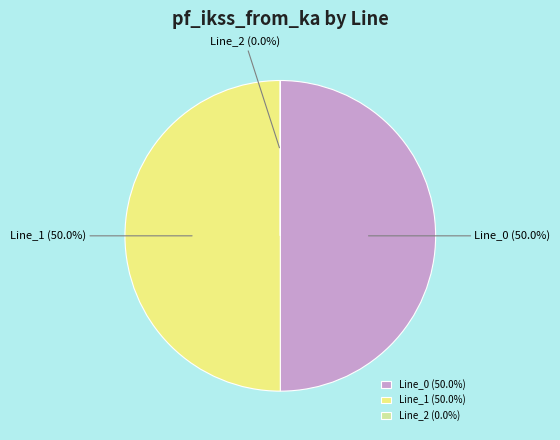

What is the ratio of the value at Line_1 to the value at Line_0?

1.0